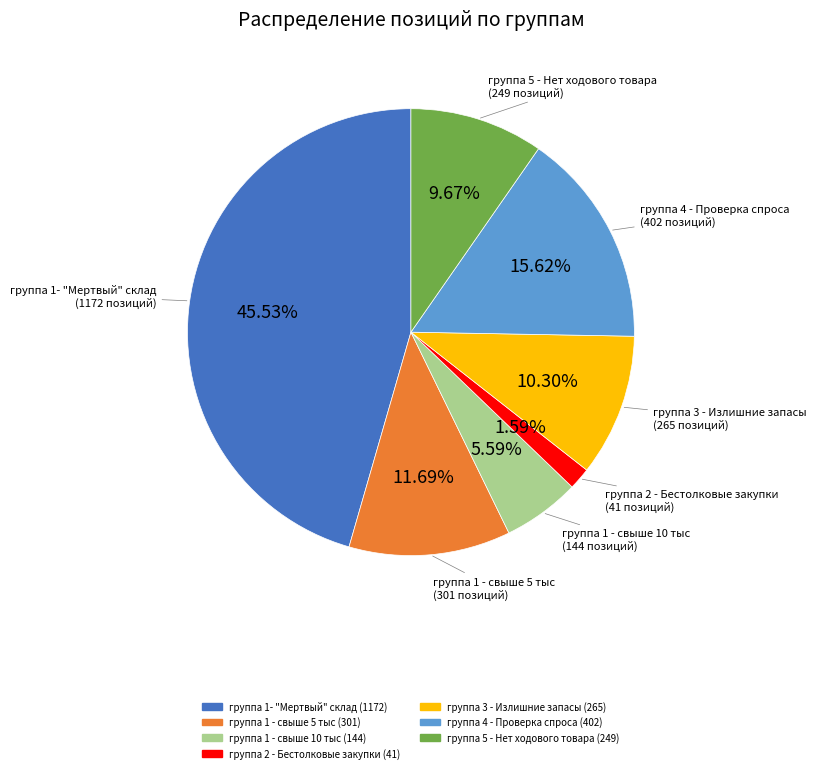

To the nearest percent, what portion does группа 4 - Проверка спроса represent?

16%